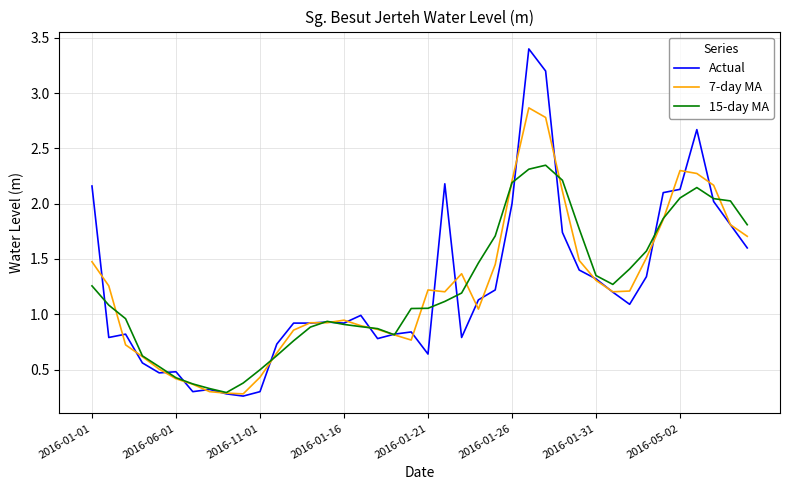

What is the greatest value displayed?

3.4